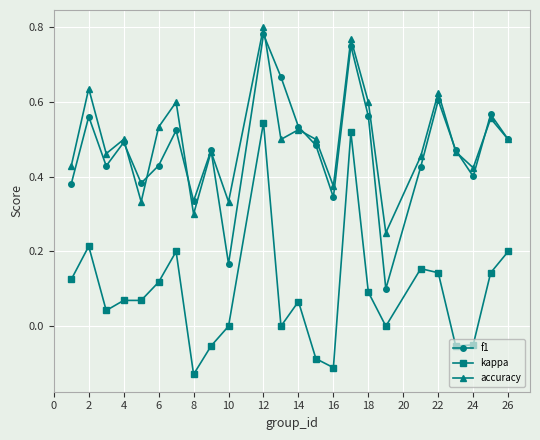

At how many categories does at least one series exceed 0?

24